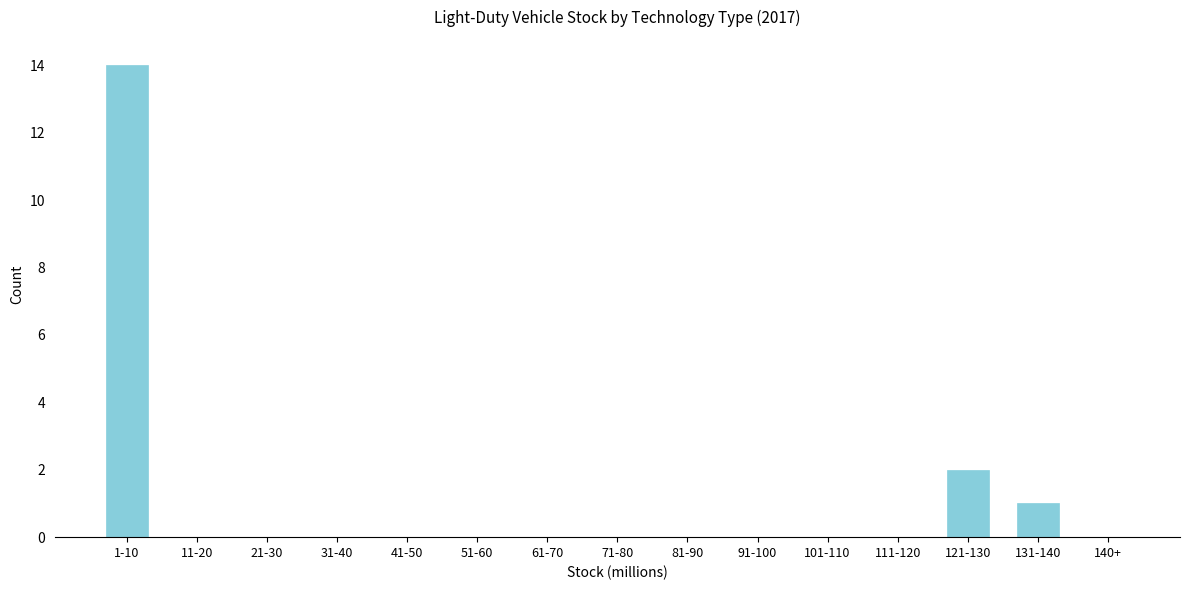

Reading right to left, extract all data points from this chart.

140+=0	131-140=1	121-130=2	111-120=0	101-110=0	91-100=0	81-90=0	71-80=0	61-70=0	51-60=0	41-50=0	31-40=0	21-30=0	11-20=0	1-10=14